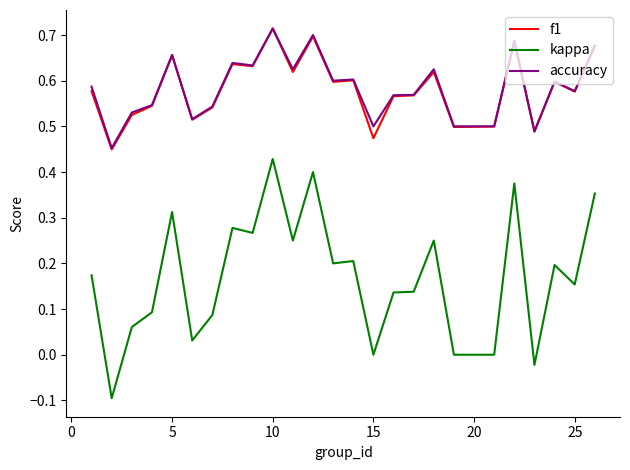

Which series has the largest range (max minus min)?

kappa